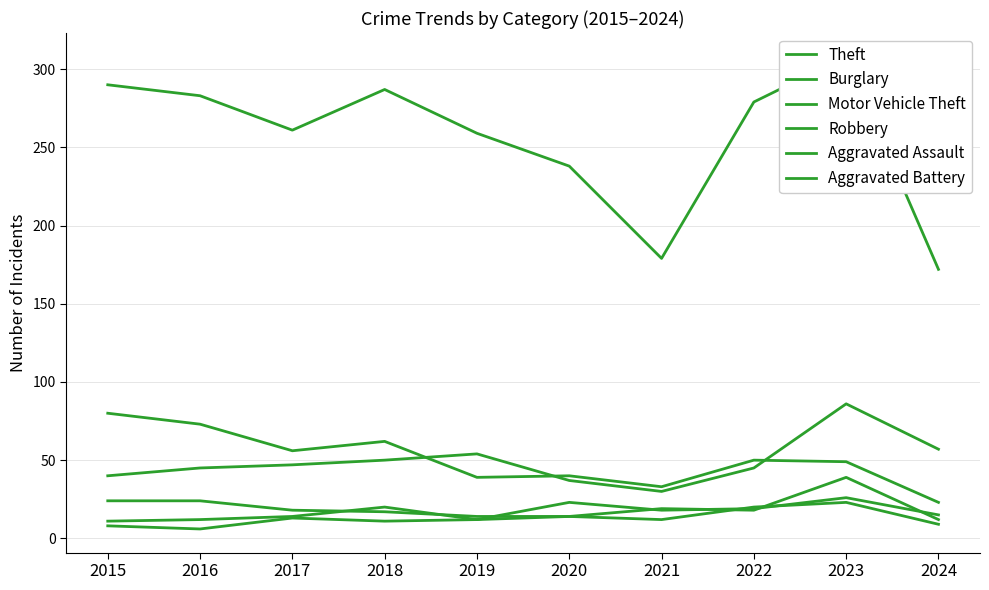

Reading left to right, transcribe all the data shown in this chart.

Theft: 2015=290	2016=283	2017=261	2018=287	2019=259	2020=238	2021=179	2022=279	2023=308	2024=172
Burglary: 2015=80	2016=73	2017=56	2018=62	2019=39	2020=40	2021=33	2022=50	2023=49	2024=23
Motor Vehicle Theft: 2015=40	2016=45	2017=47	2018=50	2019=54	2020=37	2021=30	2022=45	2023=86	2024=57
Robbery: 2015=24	2016=24	2017=18	2018=17	2019=14	2020=14	2021=19	2022=18	2023=39	2024=12
Aggravated Assault: 2015=11	2016=12	2017=14	2018=20	2019=12	2020=23	2021=18	2022=19	2023=26	2024=15
Aggravated Battery: 2015=8	2016=6	2017=13	2018=11	2019=12	2020=14	2021=12	2022=20	2023=23	2024=9